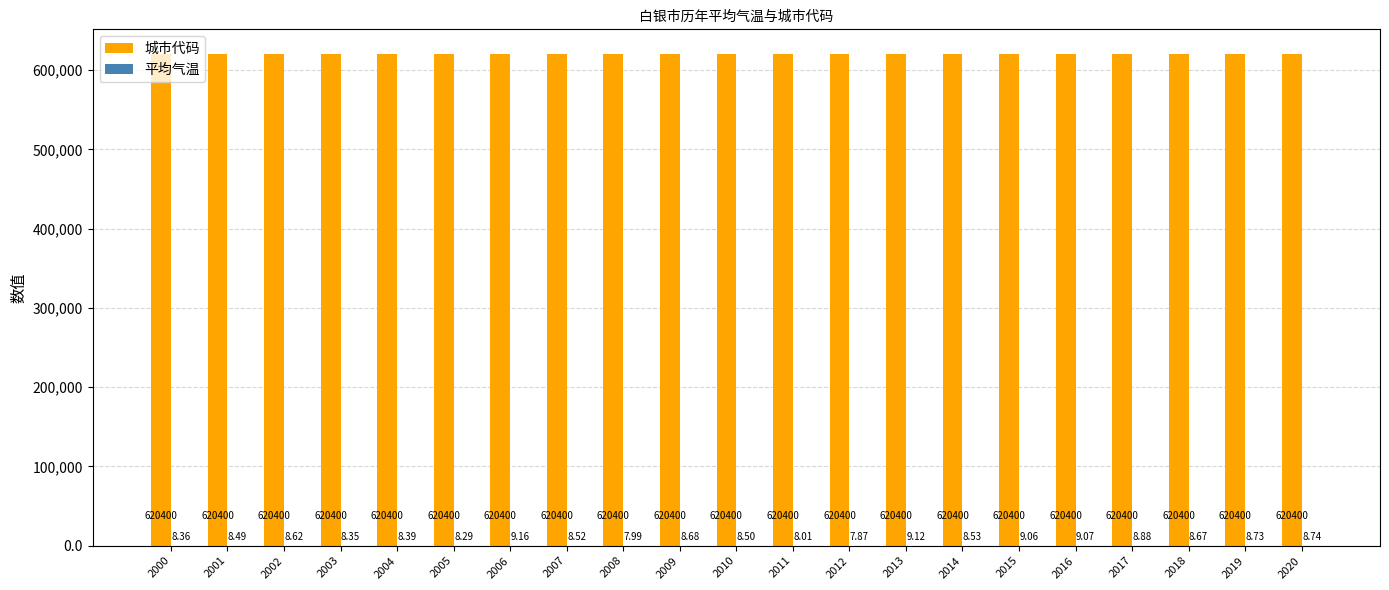

What is the sum of the 城市代码 values at 2017 and 2020?

1240800.0